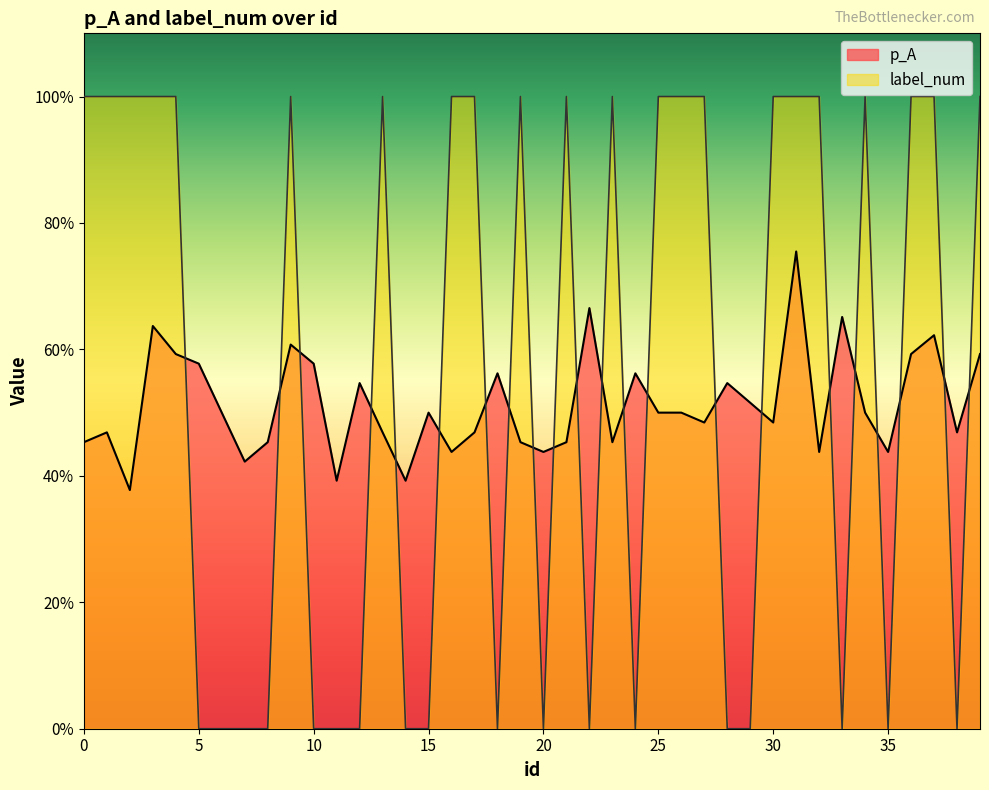

Reading left to right, what are all the values shown in this chart?

p_A: 0.5	0.5	0.4	0.6	0.6	0.6	0.5	0.4	0.5	0.6	0.6	0.4	0.5	0.5	0.4	0.5	0.4	0.5	0.6	0.5	0.4	0.5	0.7	0.5	0.6	0.5	0.5	0.5	0.5	0.5	0.5	0.8	0.4	0.7	0.5	0.4	0.6	0.6	0.5	0.6
label_num: 1.0	1.0	1.0	1.0	1.0	0.0	0.0	0.0	0.0	1.0	0.0	0.0	0.0	1.0	0.0	0.0	1.0	1.0	0.0	1.0	0.0	1.0	0.0	1.0	0.0	1.0	1.0	1.0	0.0	0.0	1.0	1.0	1.0	0.0	1.0	0.0	1.0	1.0	0.0	1.0